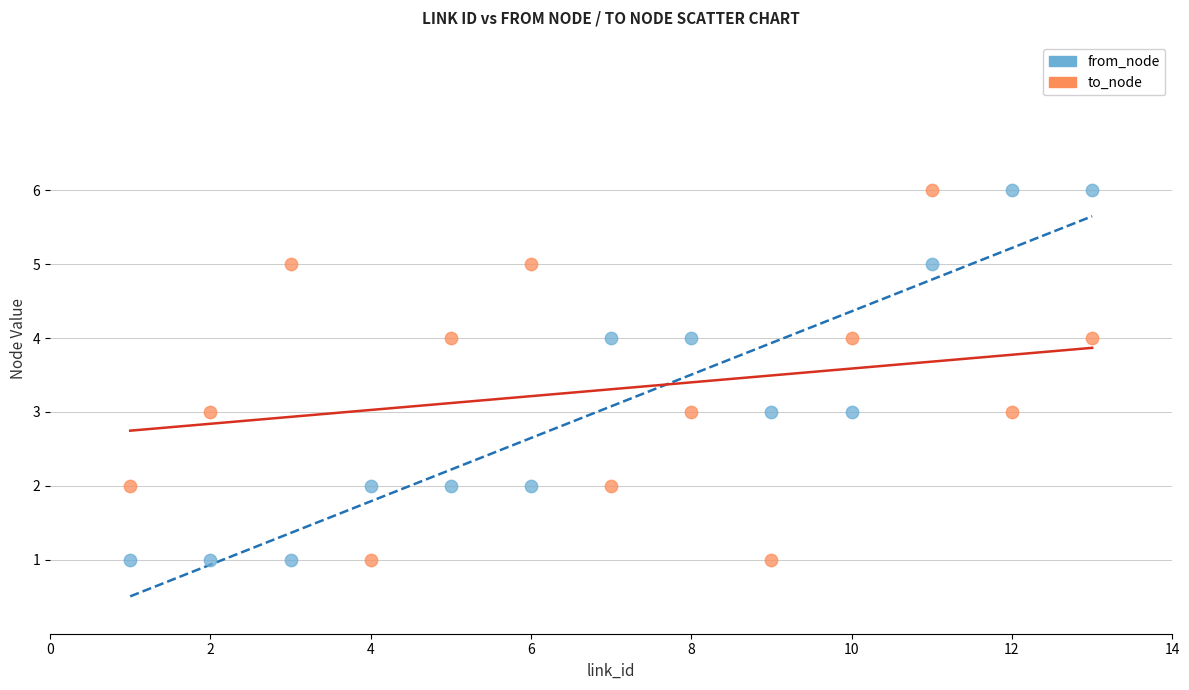

What is the X range (max minus min) for the scatter plot?

12